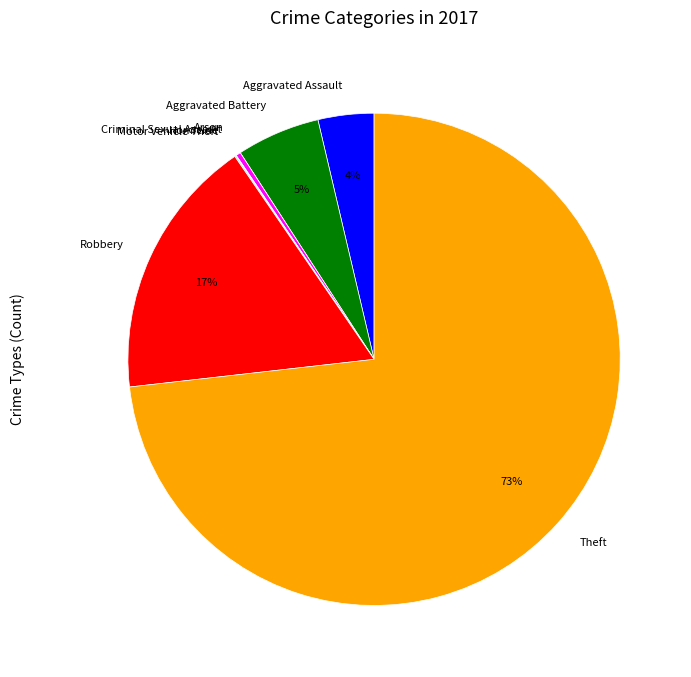

Does Theft account for over 50% of the chart?

Yes